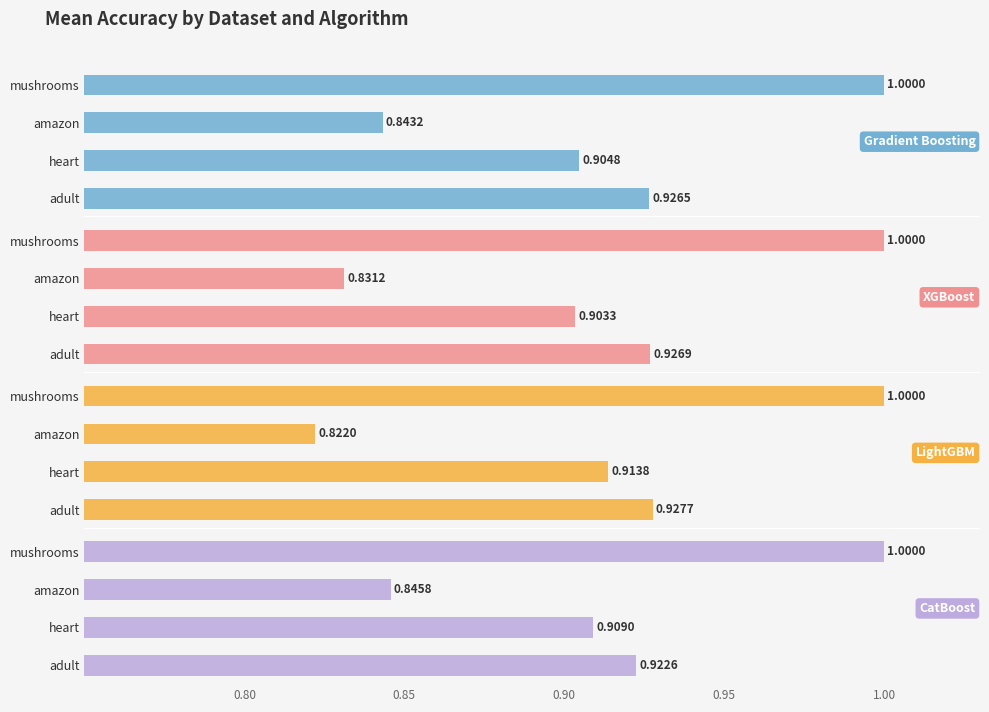

What is the average value of the LightGBM series?

0.9